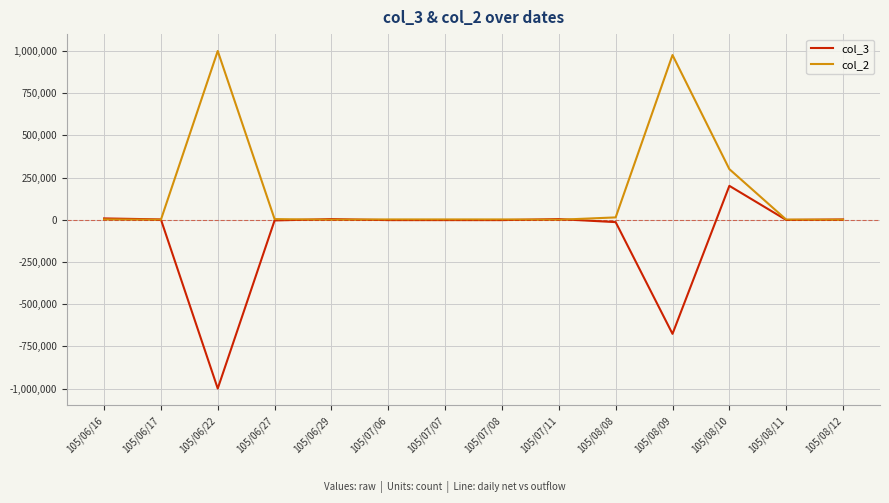

Between which two adjacent categories do col_3 and col_2 first intersect?

105/06/17 and 105/06/22